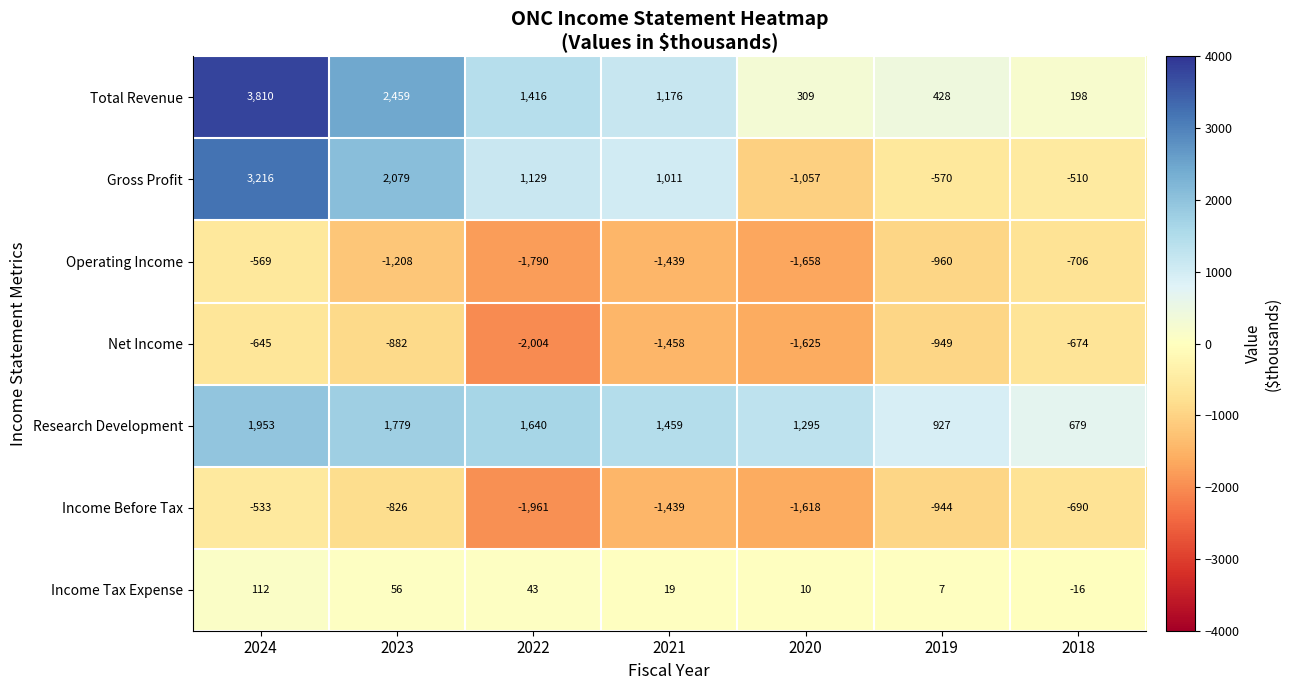

True or false: Total Revenue has a value of 5759 at 2024.

False